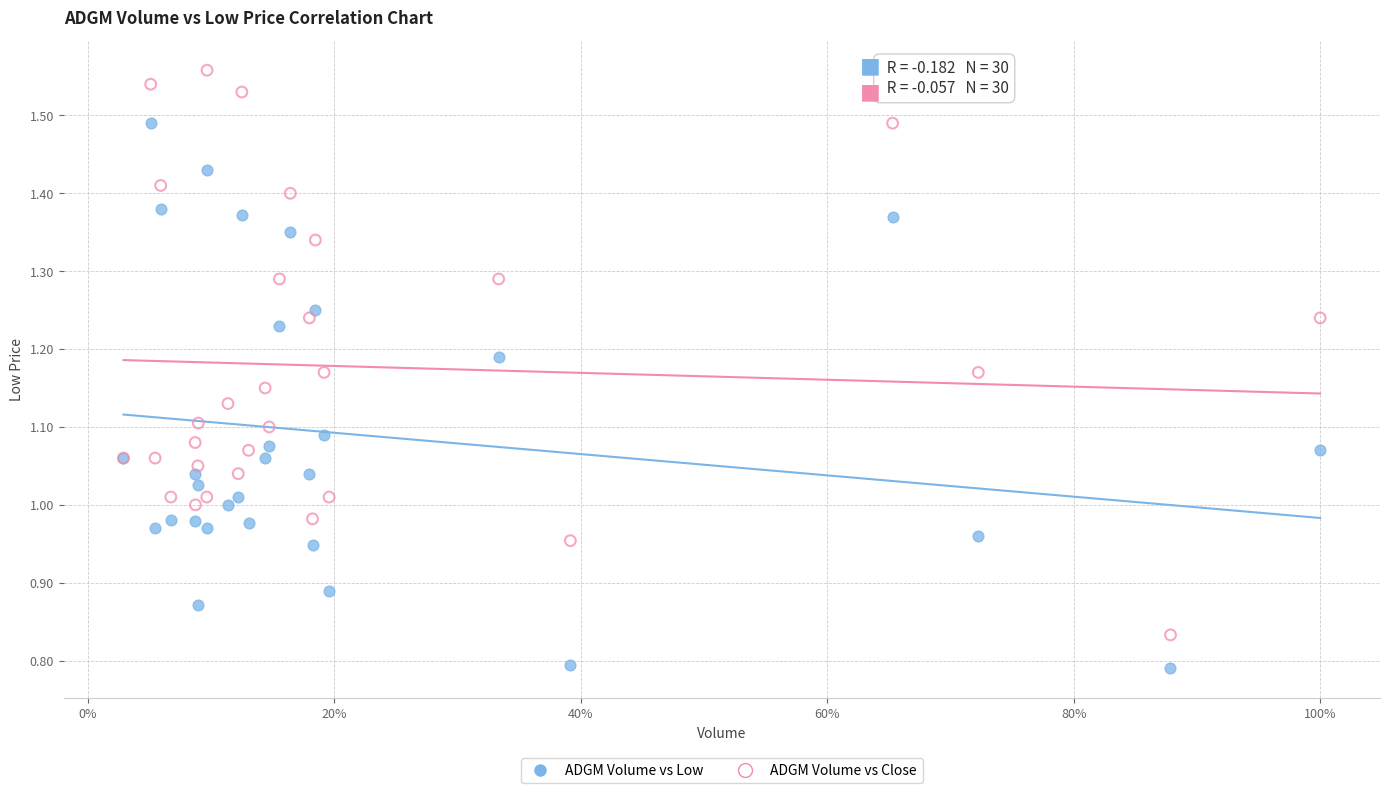

Which series has the widest spread of Y values?

ADGM Volume vs Close